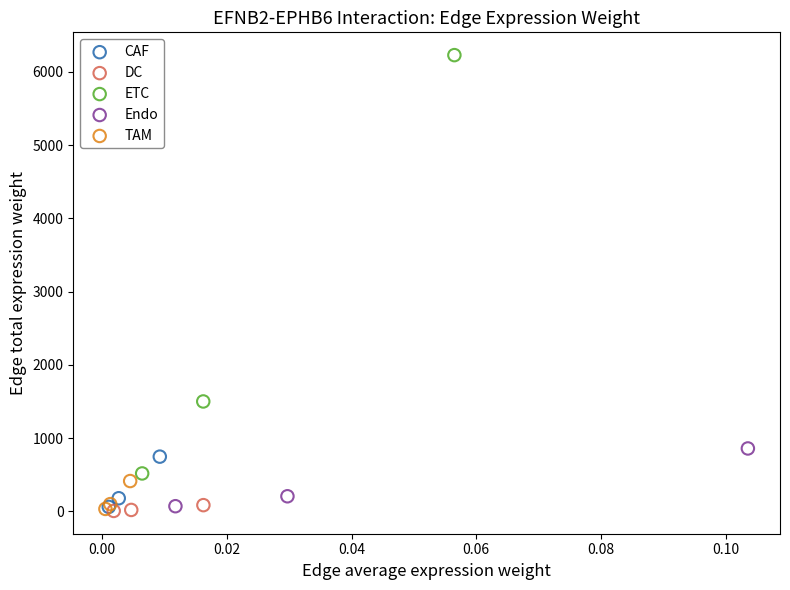

Which series has the largest Y range (max minus min)?

ETC